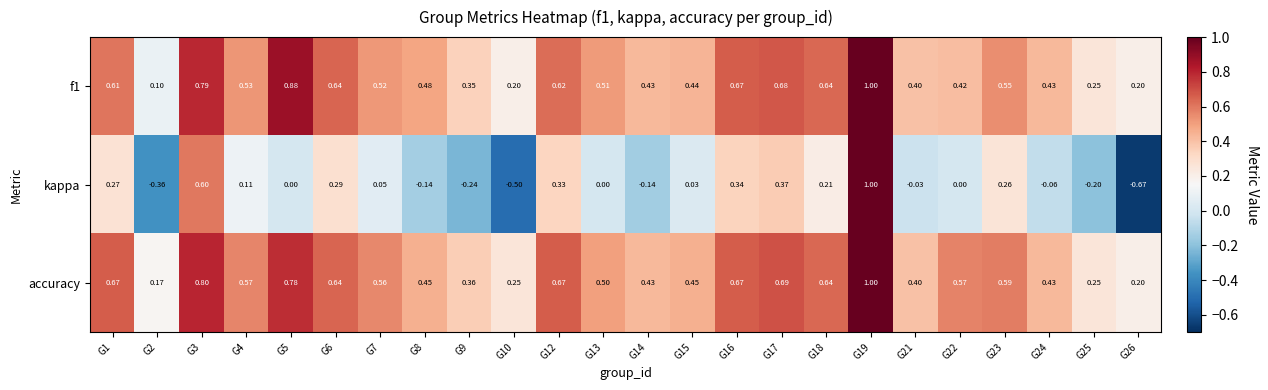

At how many categories does at least one series exceed 0?

24